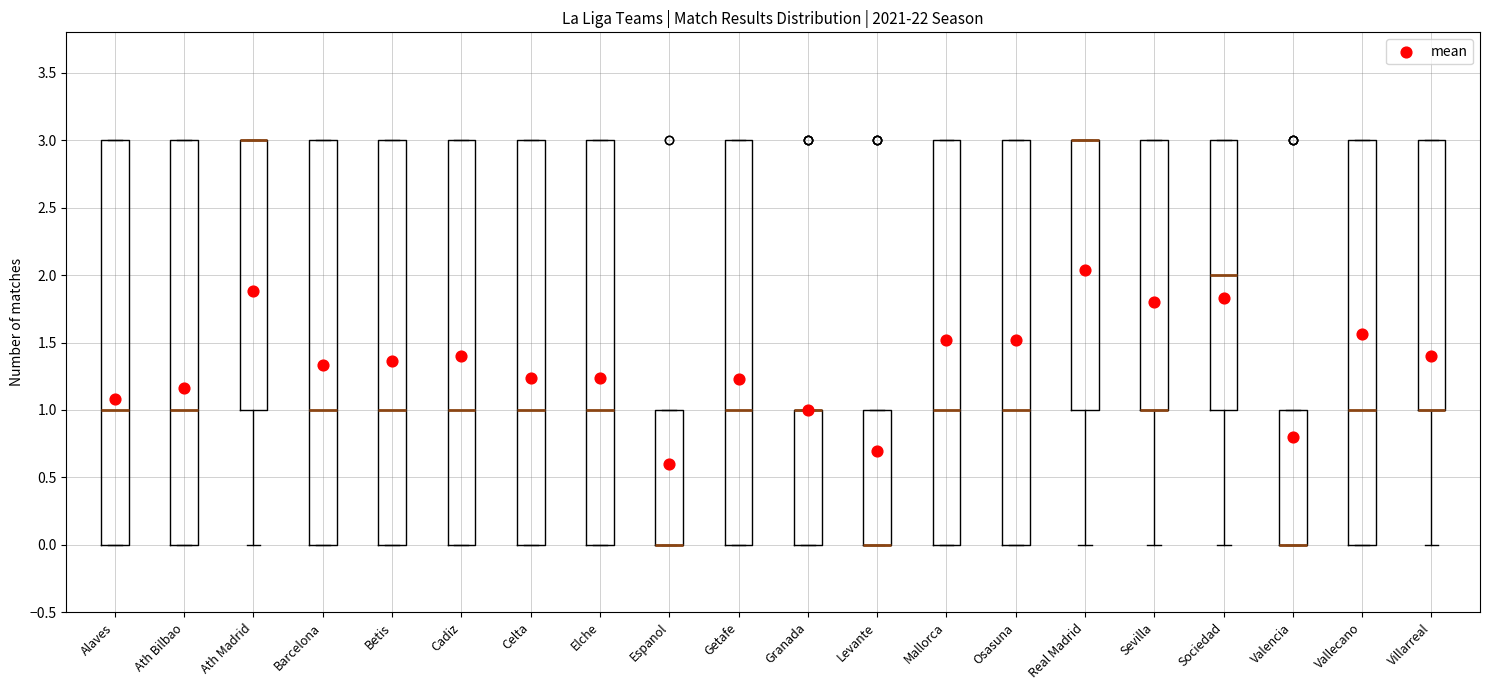

Reading left to right, transcribe this box plot: for each box, give where its median line is, the range the box spans, and where its two whiskers end, as read against the y-axis. The values are not printed on the chart, so give them approximately, as read against the axis.

Alaves: median 1, box 0 to 3, whiskers 0 to 3
Ath Bilbao: median 1, box 0 to 3, whiskers 0 to 3
Ath Madrid: median 3 (drawn on the box's upper edge), box 1 to 3, whiskers 0 to 3
Barcelona: median 1, box 0 to 3, whiskers 0 to 3
Betis: median 1, box 0 to 3, whiskers 0 to 3
Cadiz: median 1, box 0 to 3, whiskers 0 to 3
Celta: median 1, box 0 to 3, whiskers 0 to 3
Elche: median 1, box 0 to 3, whiskers 0 to 3
Espanol: median 0 (drawn on the box's lower edge), box 0 to 1, whiskers 0 to 1
Getafe: median 1, box 0 to 3, whiskers 0 to 3
Granada: median 1 (drawn on the box's upper edge), box 0 to 1, whiskers 0 to 1
Levante: median 0 (drawn on the box's lower edge), box 0 to 1, whiskers 0 to 1
Mallorca: median 1, box 0 to 3, whiskers 0 to 3
Osasuna: median 1, box 0 to 3, whiskers 0 to 3
Real Madrid: median 3 (drawn on the box's upper edge), box 1 to 3, whiskers 0 to 3
Sevilla: median 1 (drawn on the box's lower edge), box 1 to 3, whiskers 0 to 3
Sociedad: median 2, box 1 to 3, whiskers 0 to 3
Valencia: median 0 (drawn on the box's lower edge), box 0 to 1, whiskers 0 to 1
Vallecano: median 1, box 0 to 3, whiskers 0 to 3
Villarreal: median 1 (drawn on the box's lower edge), box 1 to 3, whiskers 0 to 3